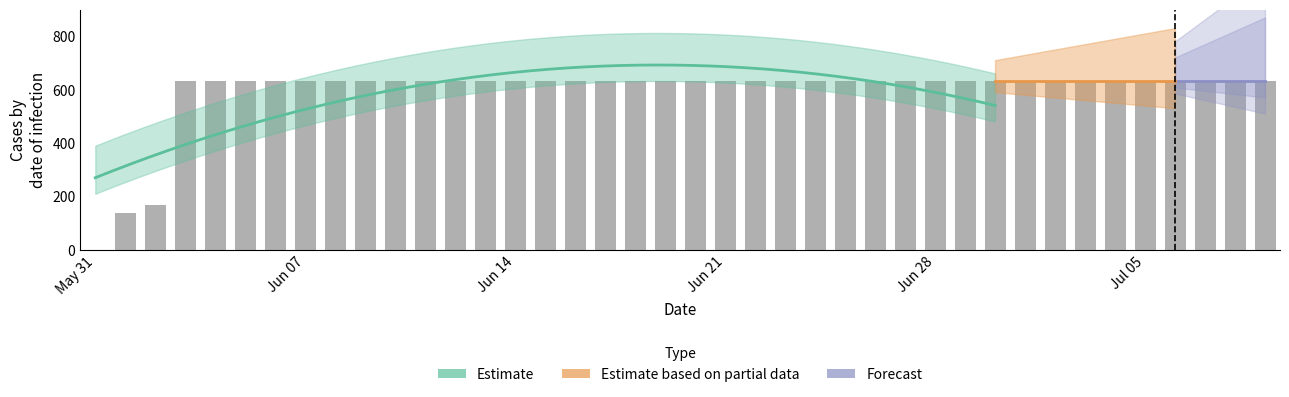

True or false: the data shows 931 at 2020-07-09.

False